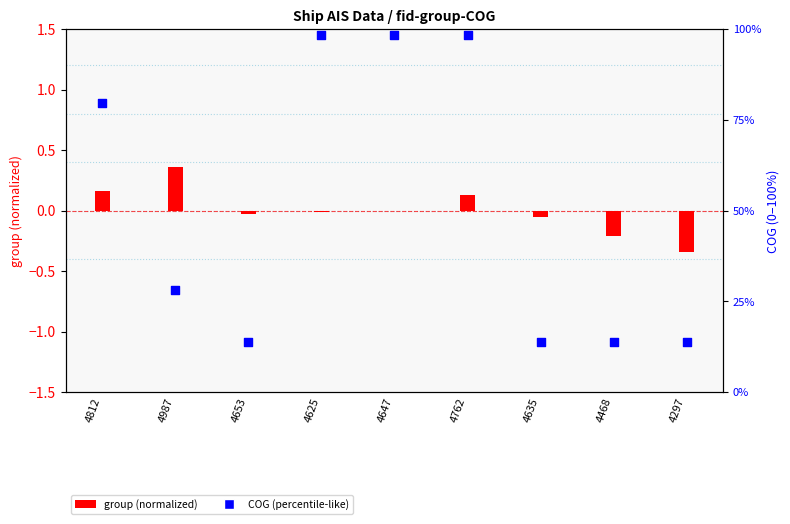

Is the value of COG (percentile-like) at 4635 greater than the value of group (normalized) at 4468?

Yes